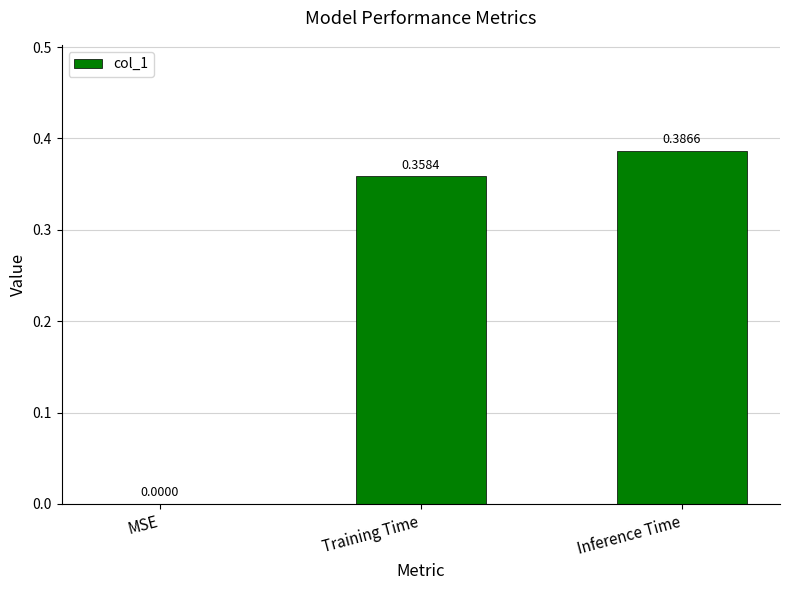

The value at MSE is 0.3. True or false?

False